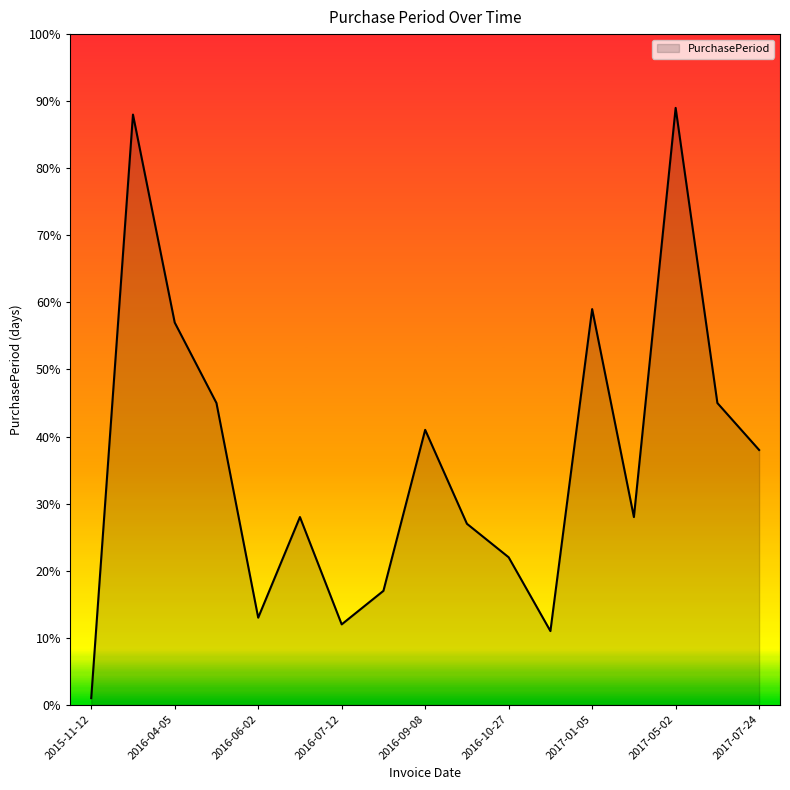

What is the difference between the maximum and minimum values?

88